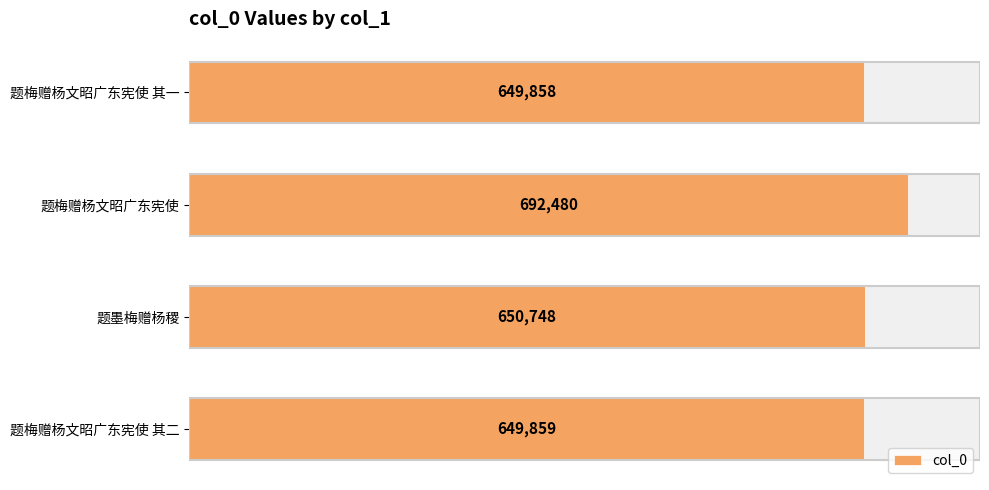

How many values are below 650748?

2